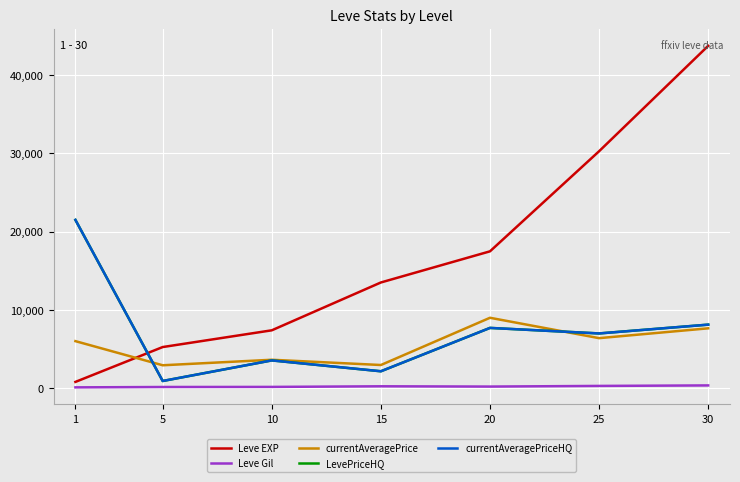

Does the chart display data point markers on the line(s)?

No